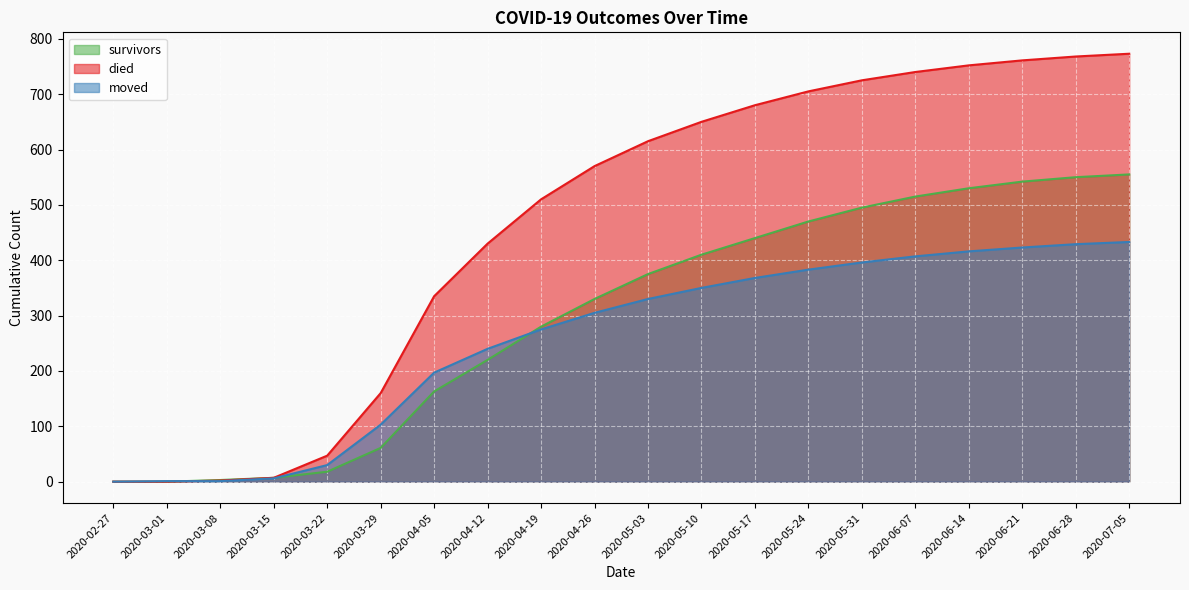

Is it true that died equals 11 at 2020-03-15?

False